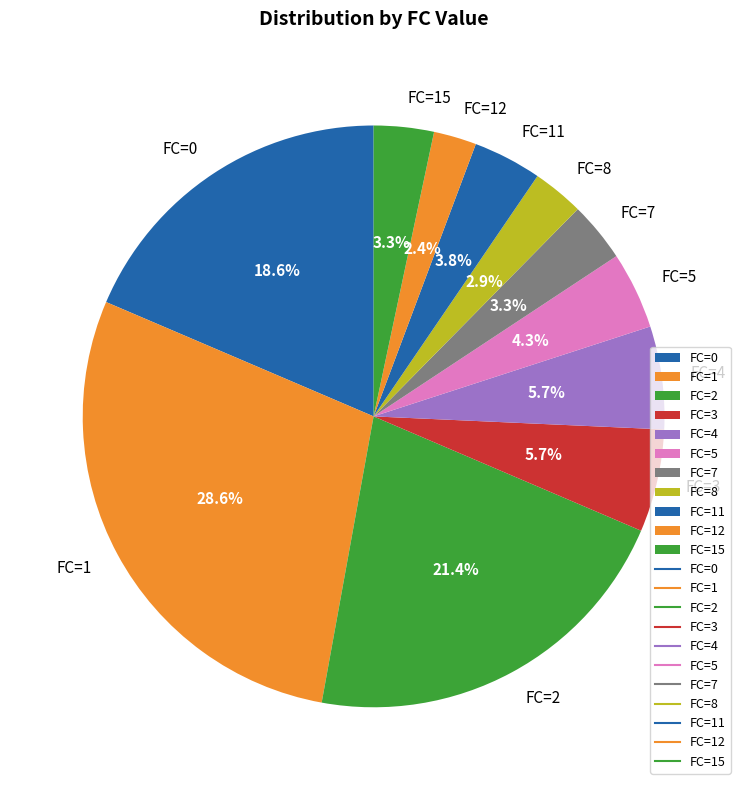

What is the ratio of the value at FC=4 to the value at FC=12?

2.4